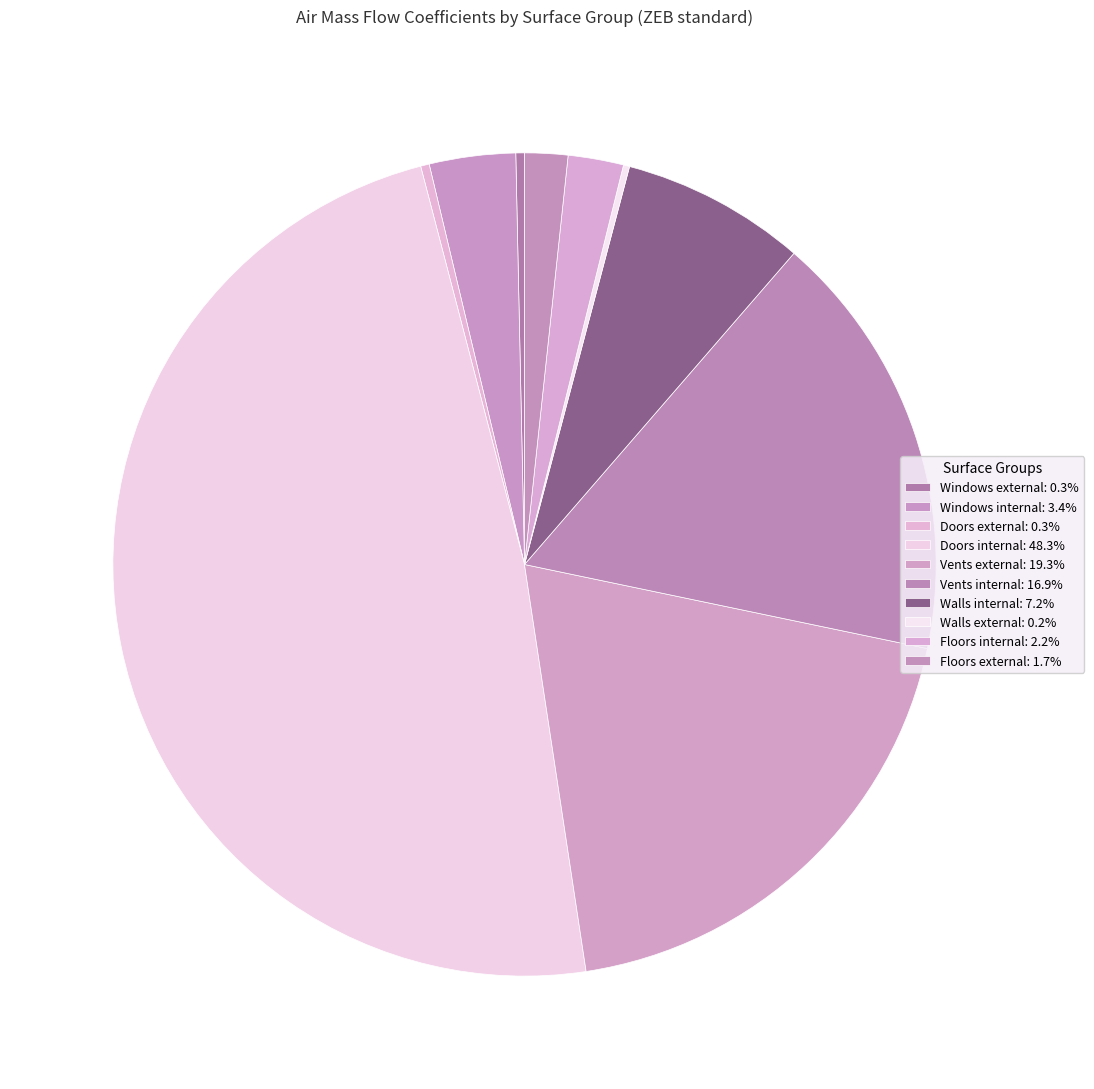

To the nearest percent, what is the difference between the Floors external and Vents internal slice percentages?

15%